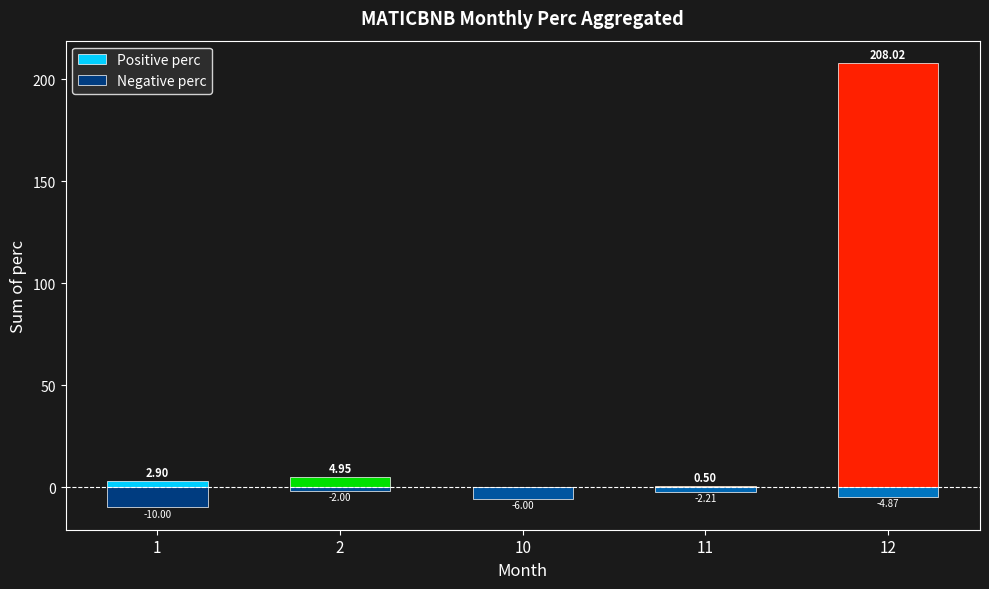

Where does the Negative perc series first go above -4?

2